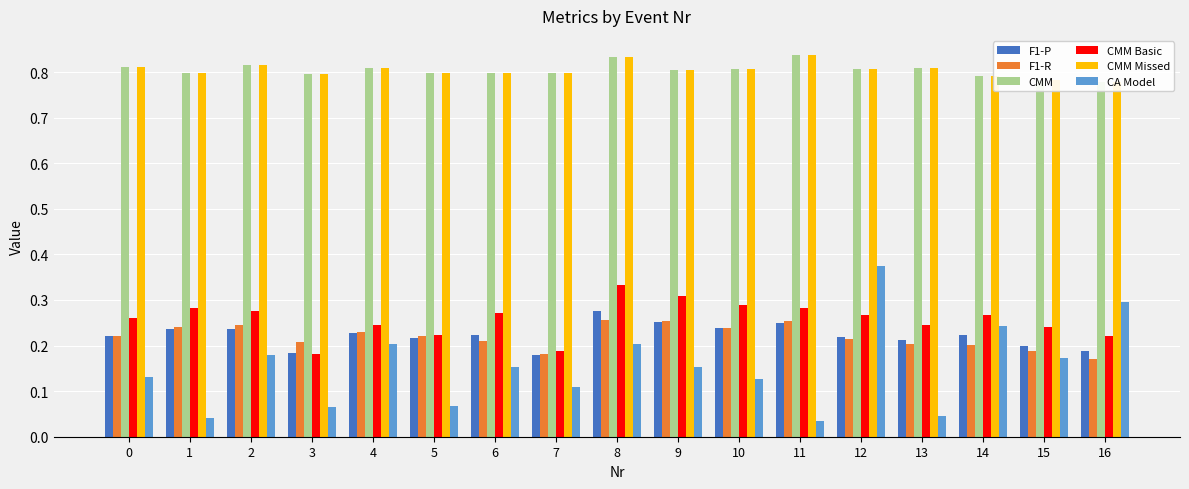

What is the difference between the maximum and minimum values in the CMM series?

0.1